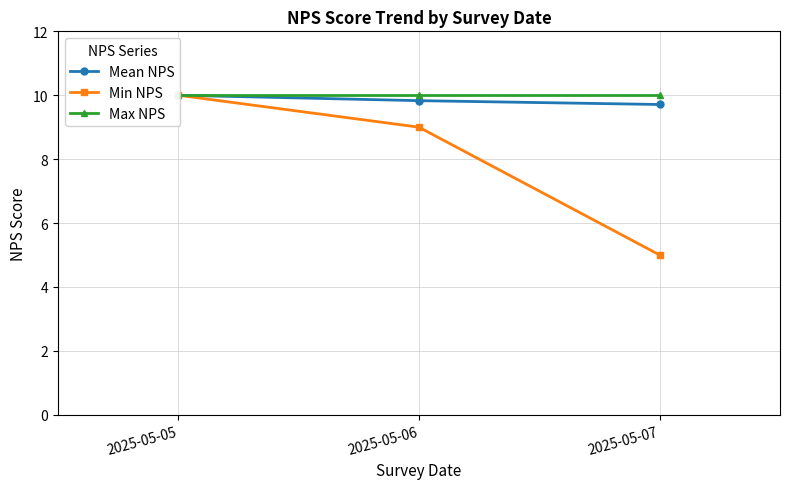

What is the value of the Mean NPS point at the 1st from the left?

10.0